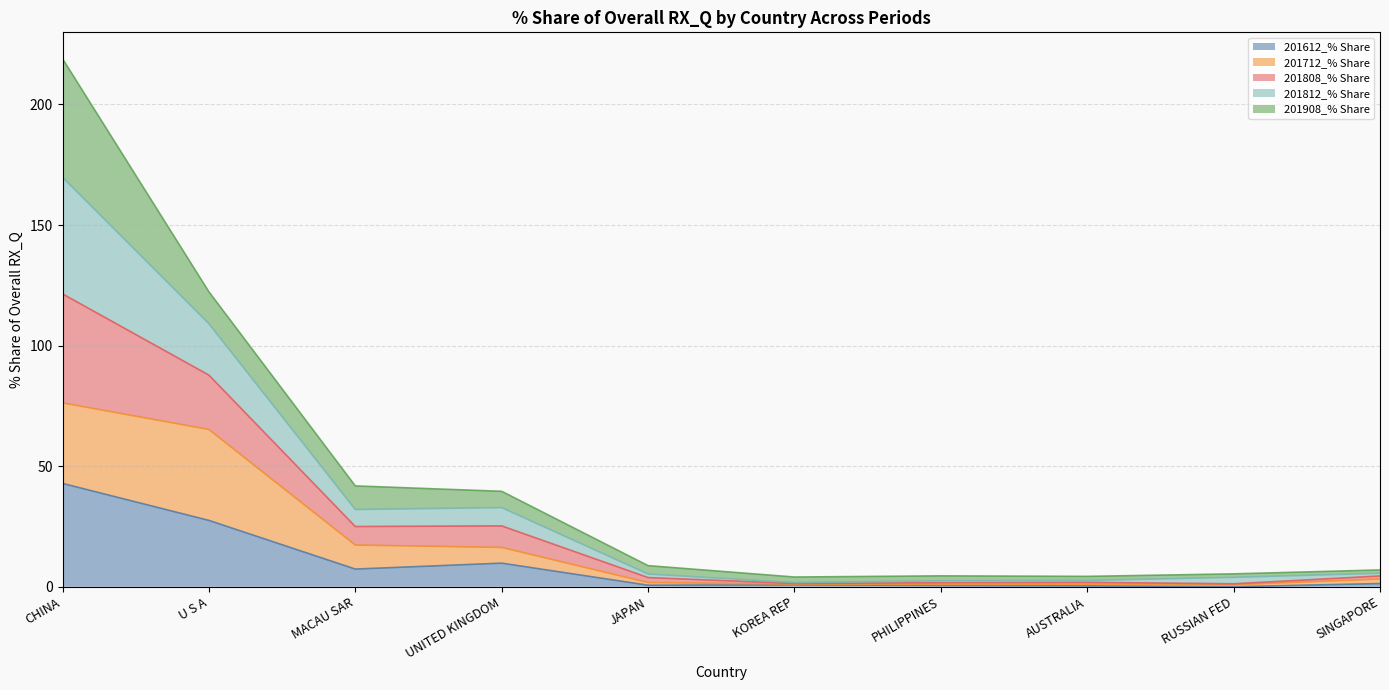

Which category has the highest value in the 201612_% Share series?

CHINA